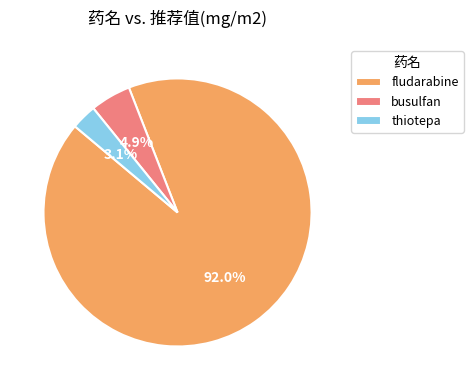

Rank the categories by value from lowest to highest.

thiotepa, busulfan, fludarabine